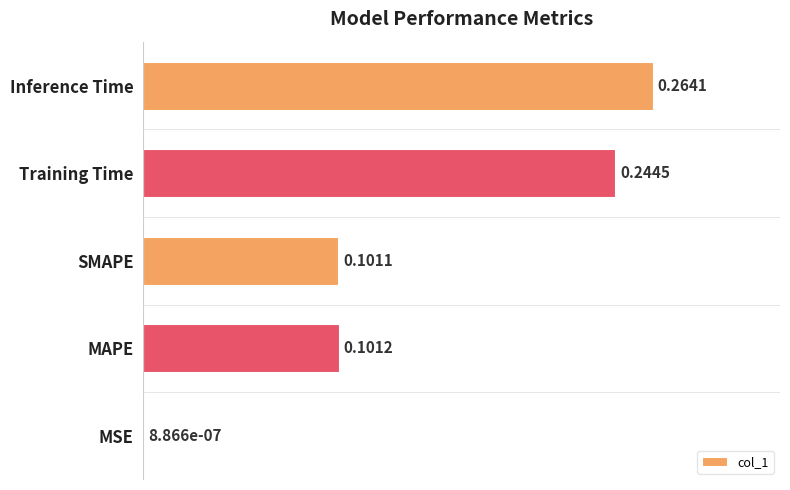

What is the change in value from MSE to SMAPE?

+0.1